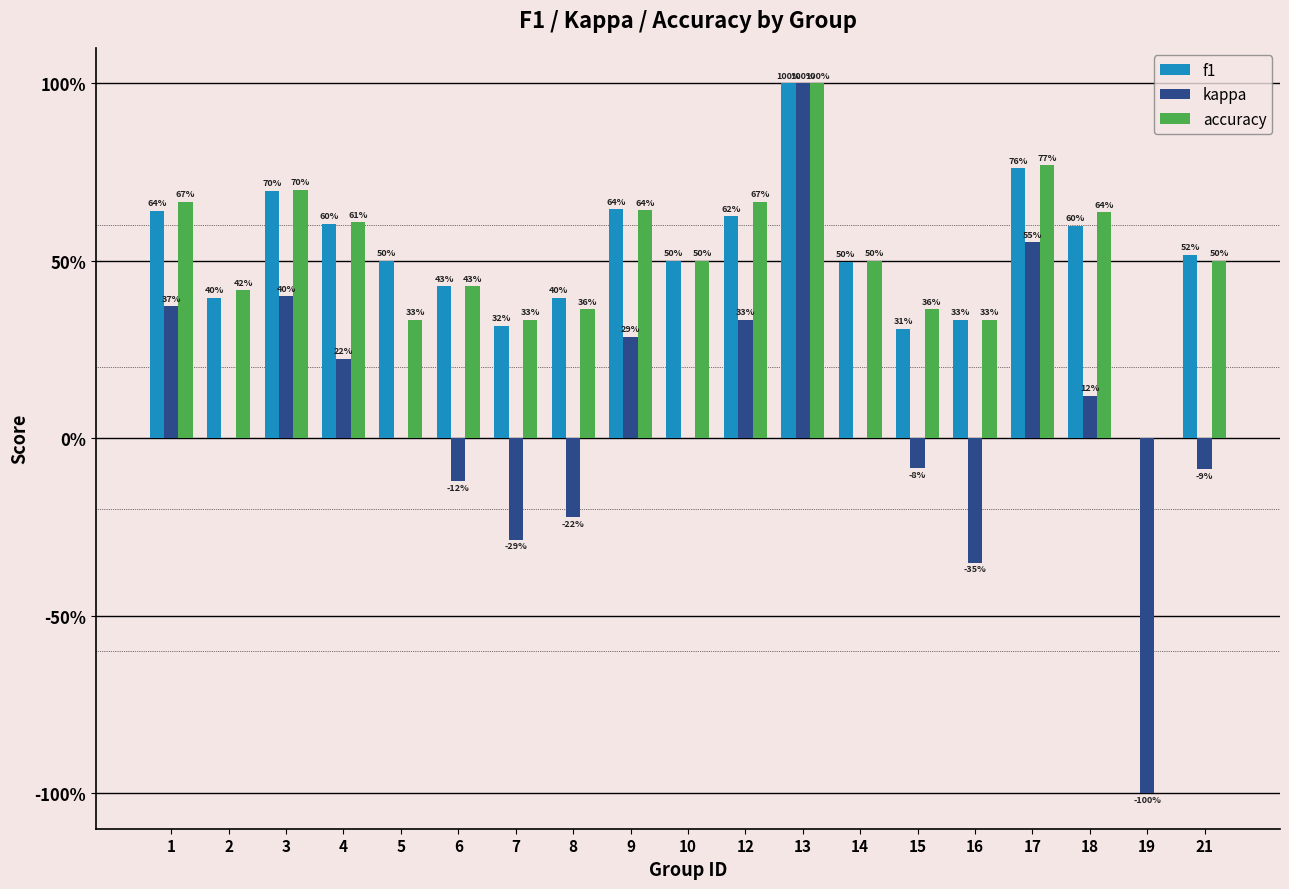

What is the sum of the f1 values at 1 and 4?

1.2